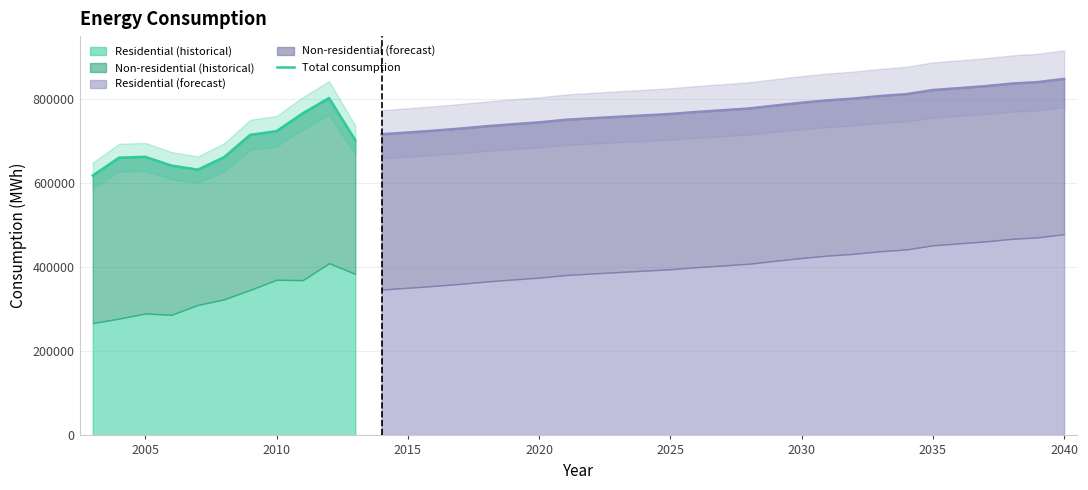

In consumption, how many points are lower than both neighbors (excluding endpoints)?

2